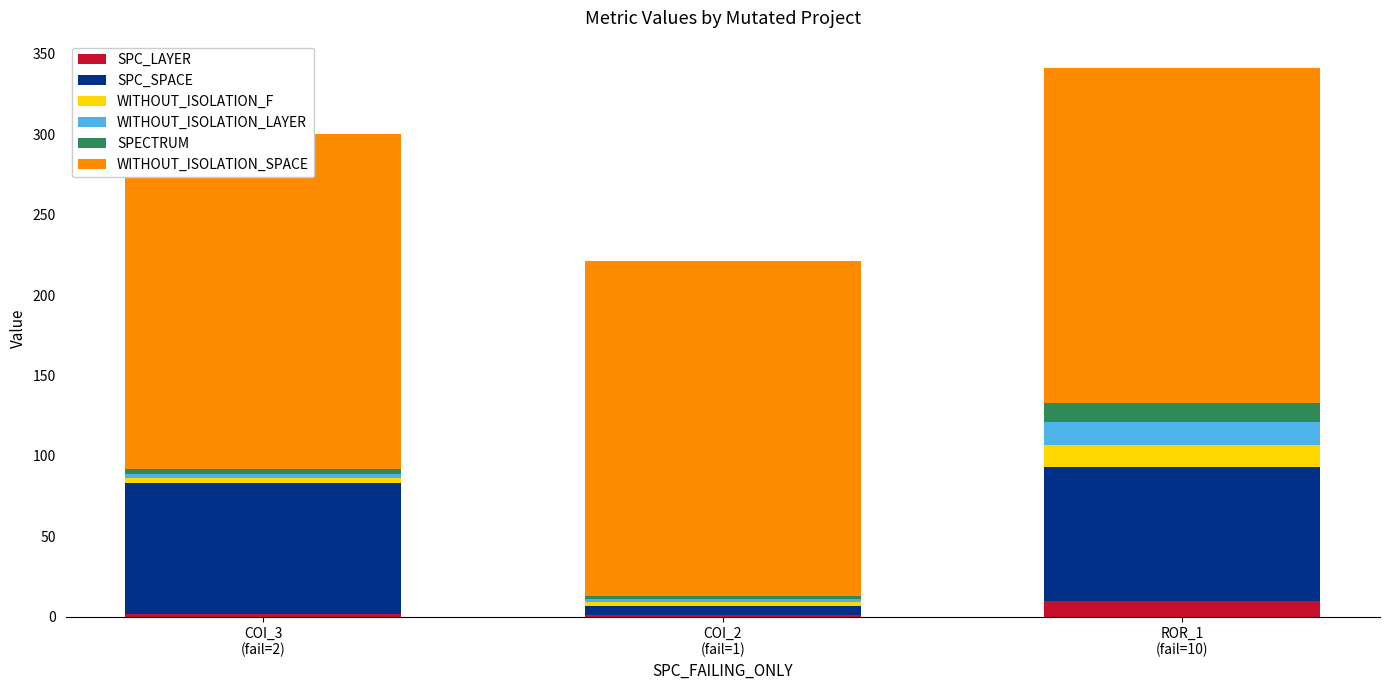

How many data points does each series have?

3